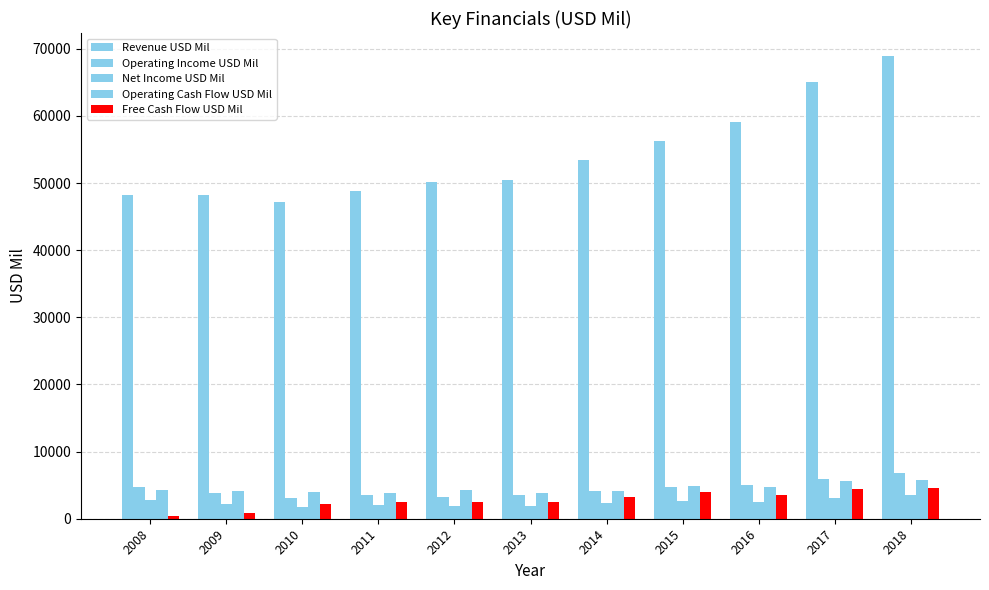

How many bars are there in each group?

5